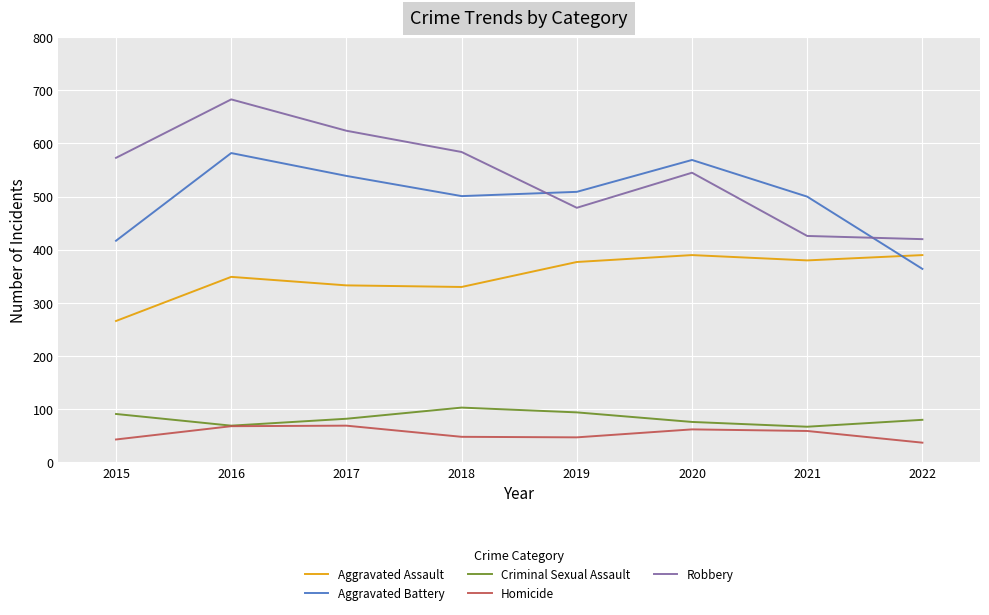

How many Robbery values are between 479 and 624?

5